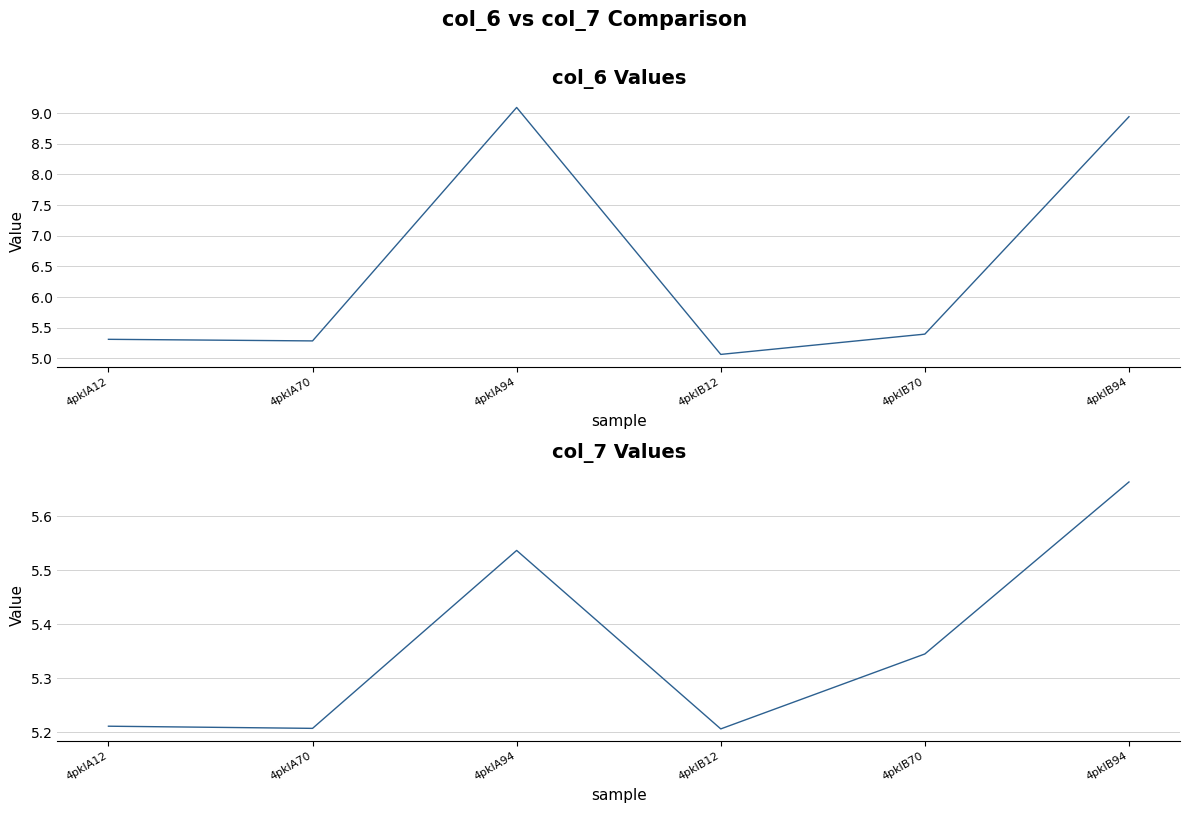

True or false: col_6 has a value of 5.1 at 4pklB12.

True